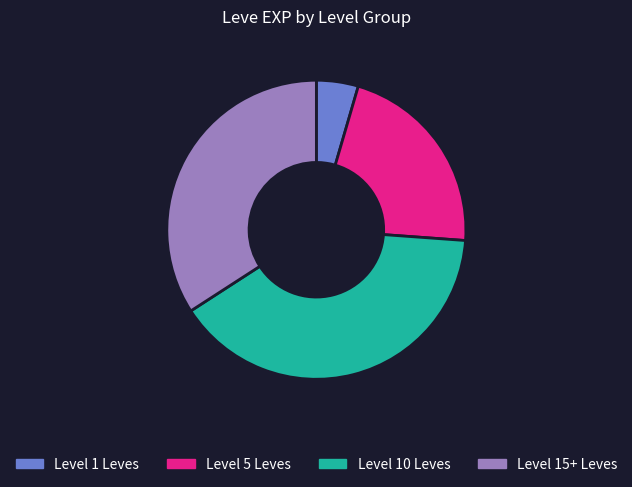

Do Level 15+ Leves and Level 10 Leves together represent more than half of the pie?

Yes